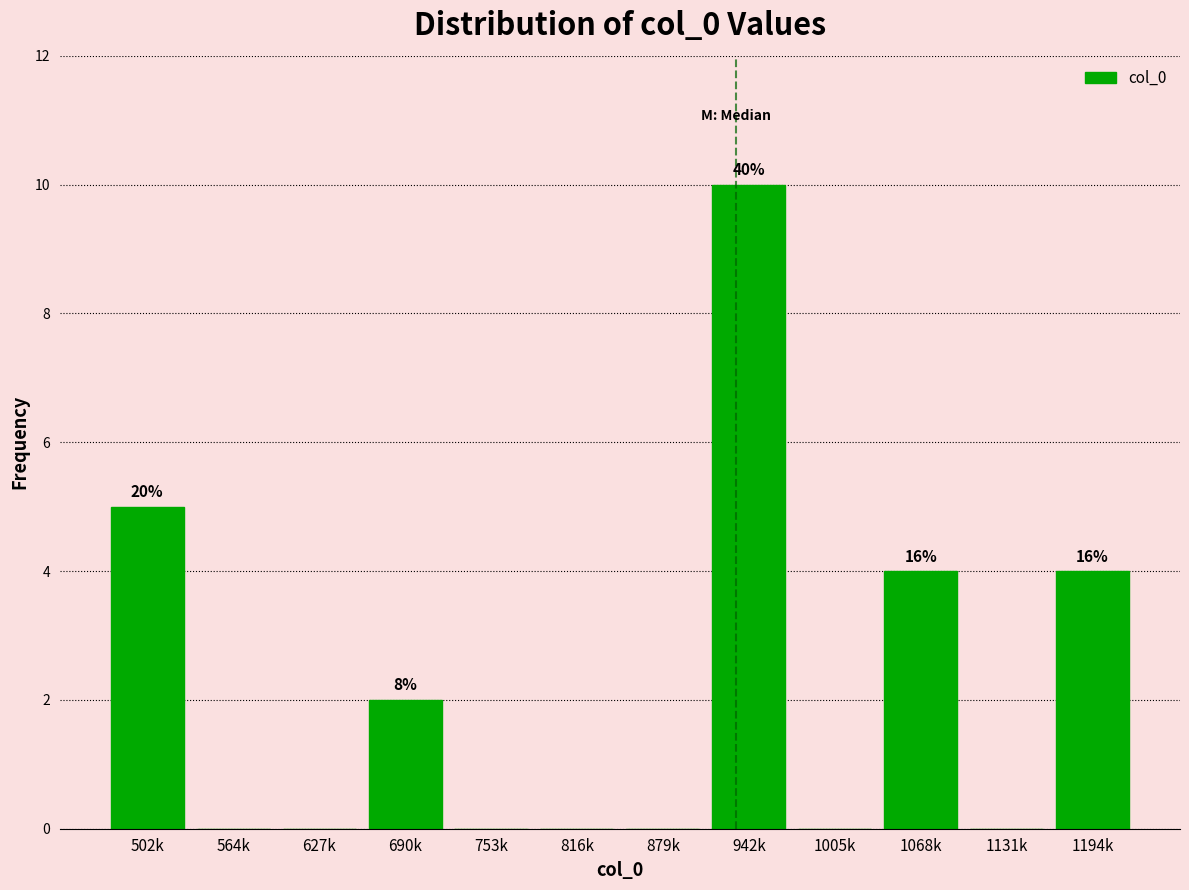

Reading left to right, transcribe all the data shown in this chart.

502k=5	564k=0	627k=0	690k=2	753k=0	816k=0	879k=0	942k=10	1005k=0	1068k=4	1131k=0	1194k=4